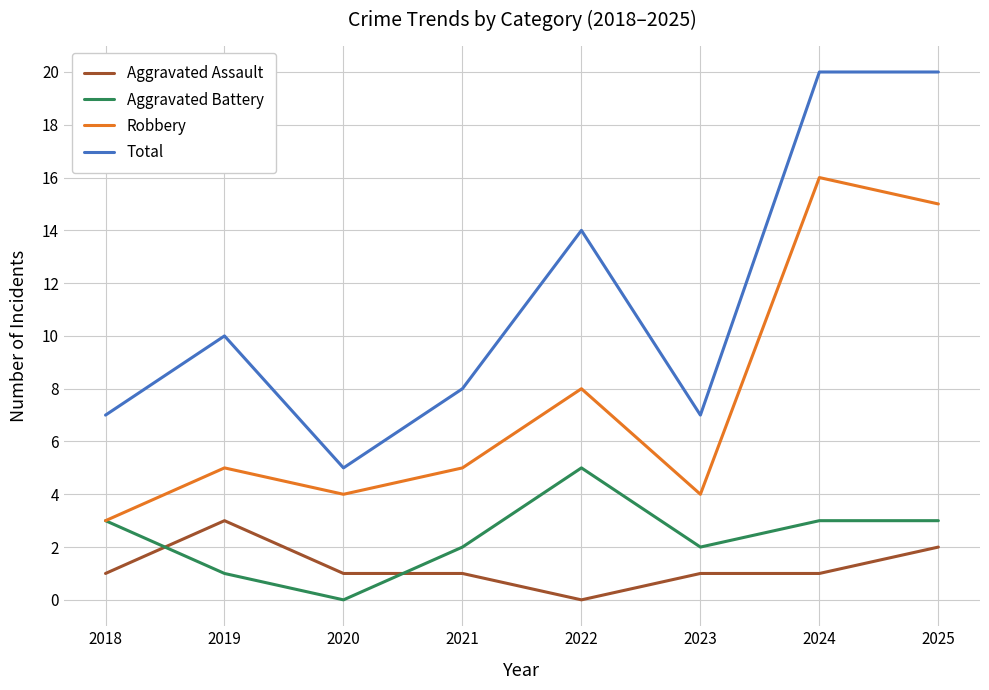

Rank the series by their maximum value, from lowest to highest.

Aggravated Assault, Aggravated Battery, Robbery, Total